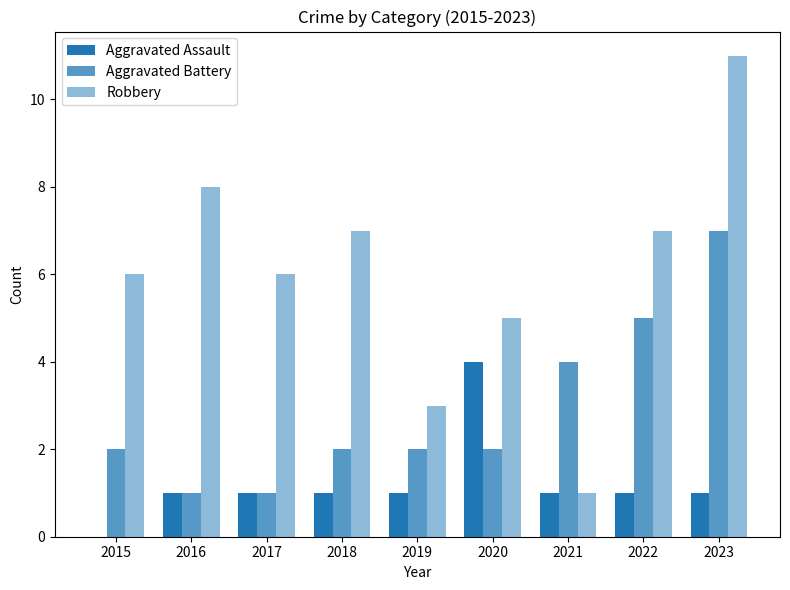

What is the value of the Aggravated Battery bar at the 1st from the left?

2